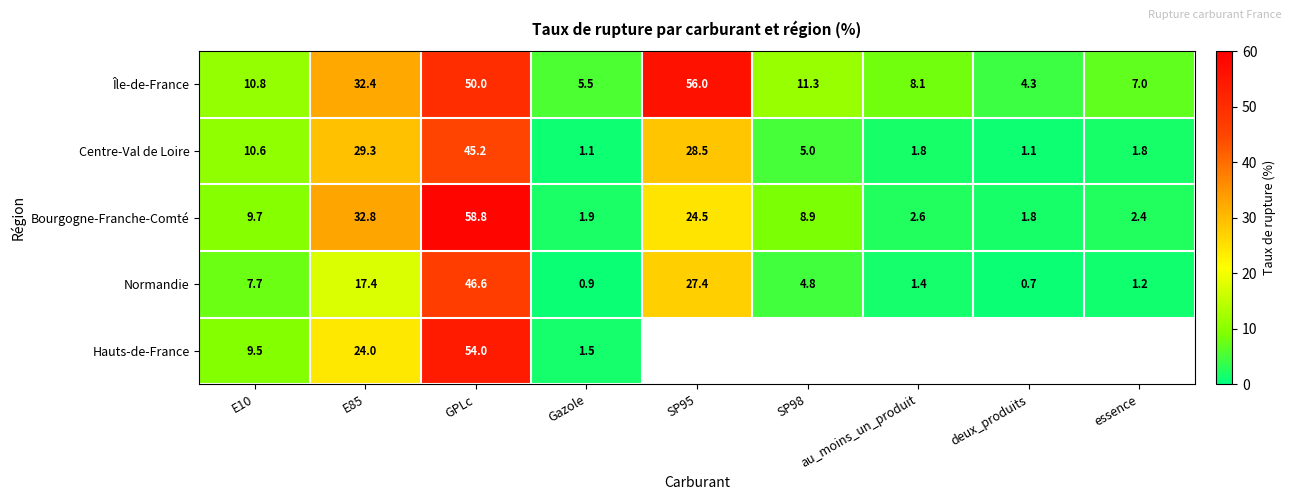

The value of Bourgogne-Franche-Comté at Gazole is 2.6. True or false?

False